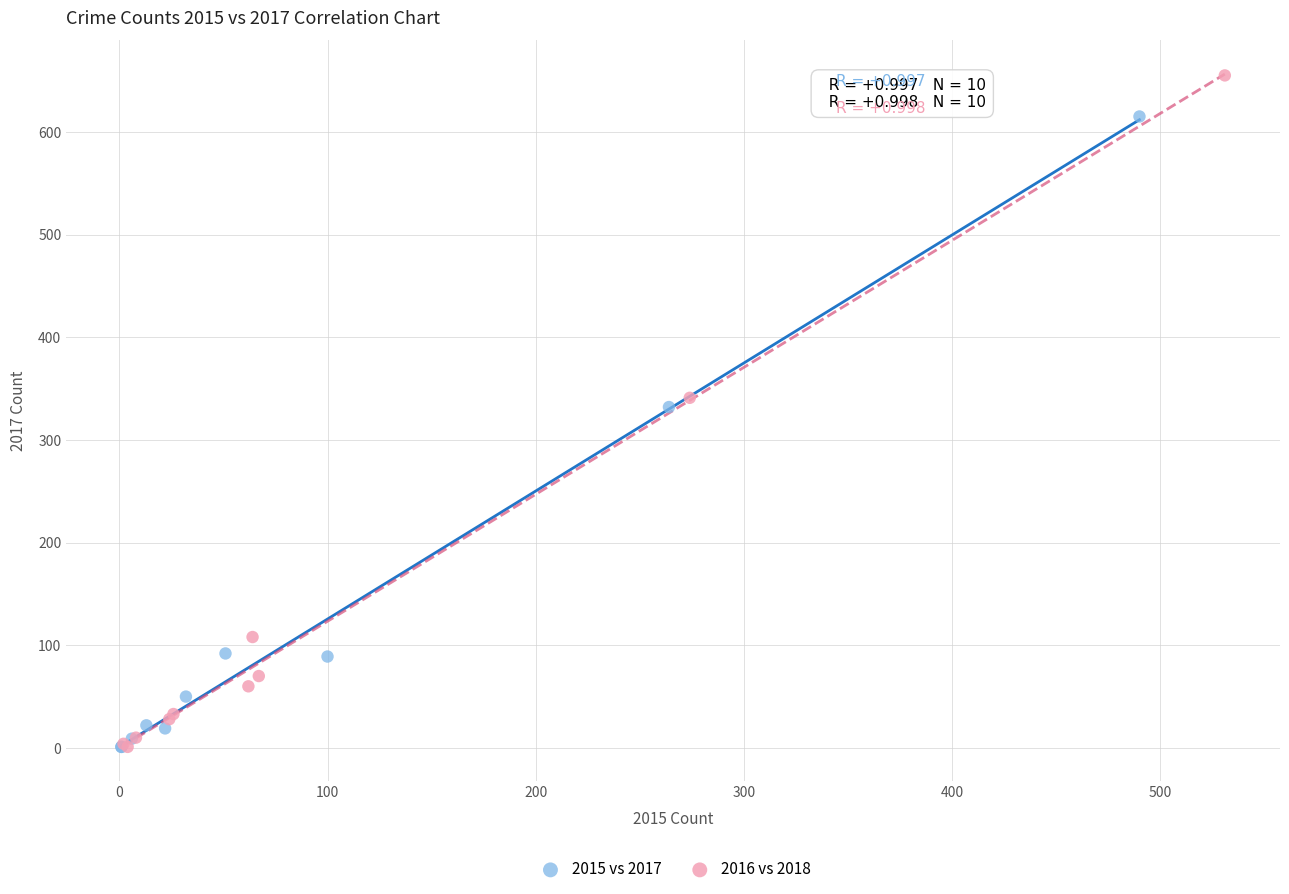

Which series contains the highest Y value?

2016 vs 2018